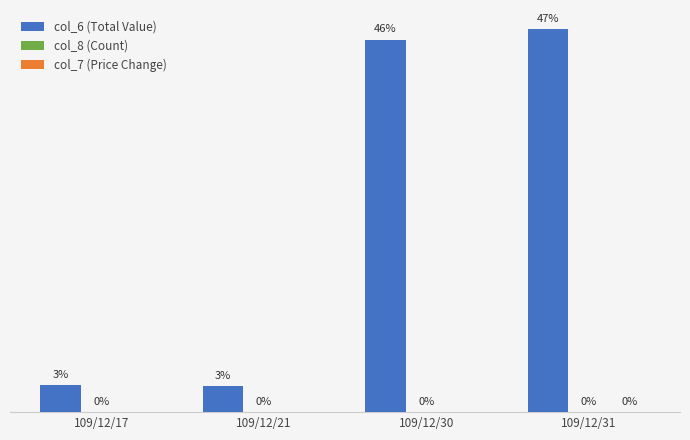

At which category is the sum across all series the highest?

109/12/31